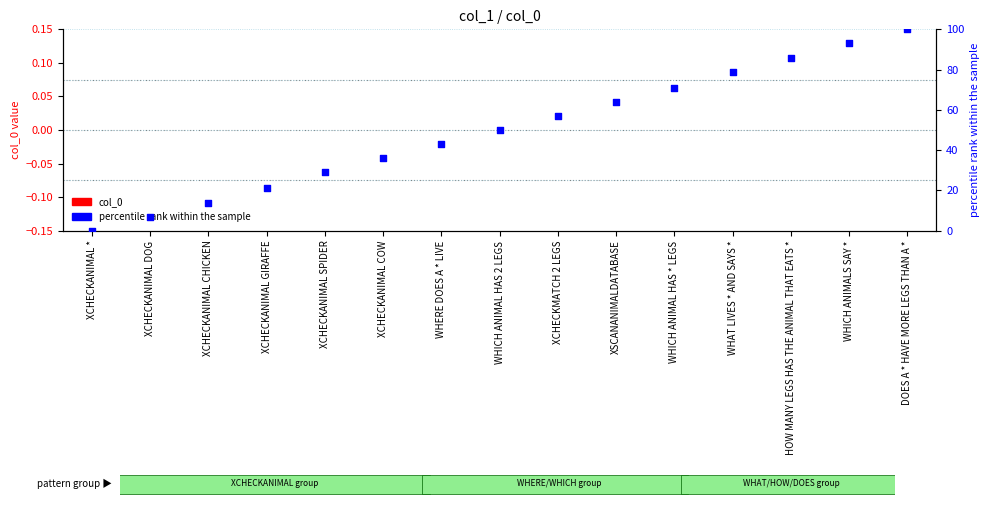

What are all the series names shown in the legend?

col_0, percentile rank within the sample